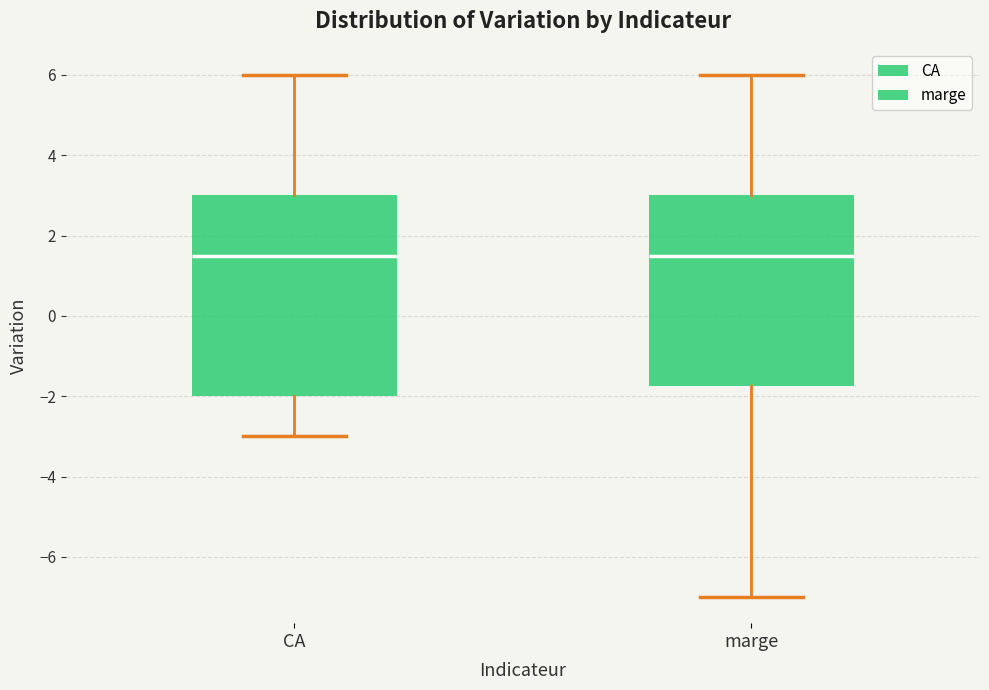

Reading left to right, read every box against the y-axis: the position of its median line, the range the box covers, and the ends of its whiskers. The values are not printed on the chart, so give them approximately, as read against the axis.

CA: median 1.6, box -2.0 to 3.0, whiskers -3.0 to 6.0
marge: median 1.6, box -1.8 to 3.0, whiskers -7.0 to 6.0